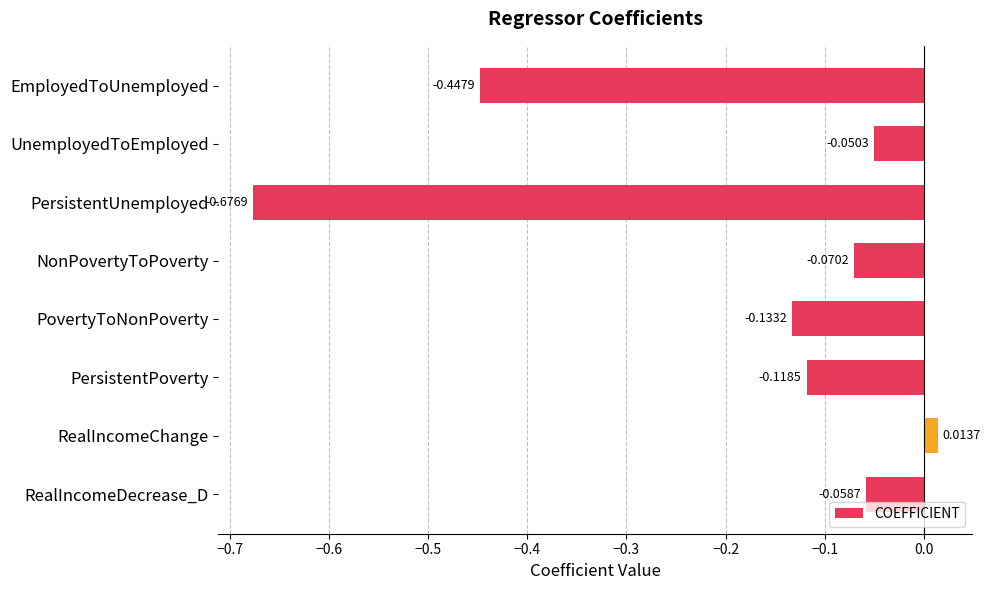

List the labels in order of value, smallest first.

PersistentUnemployed, EmployedToUnemployed, PovertyToNonPoverty, PersistentPoverty, NonPovertyToPoverty, RealIncomeDecrease_D, UnemployedToEmployed, RealIncomeChange